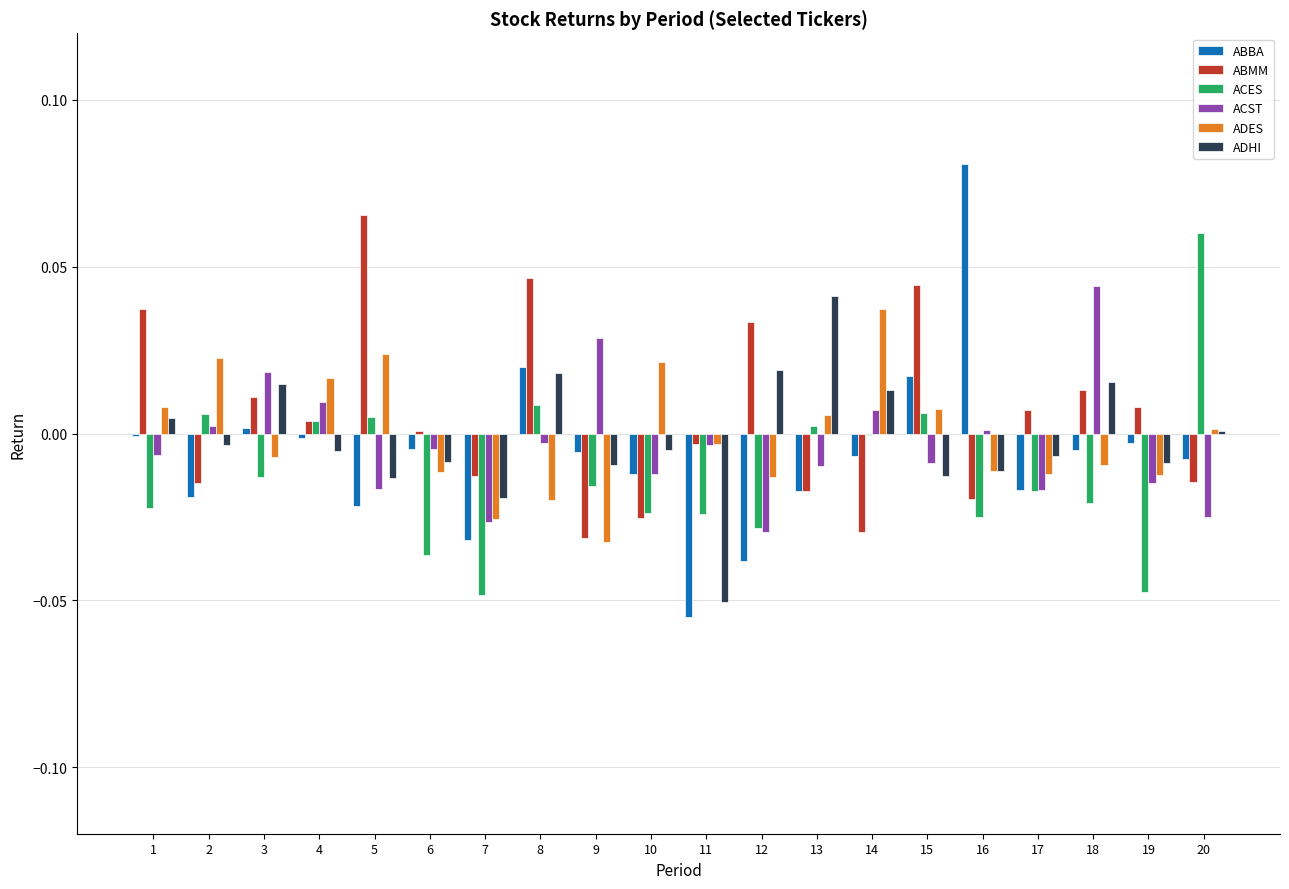

Is the value of ACST at 16 greater than the value of ABBA at 17?

Yes